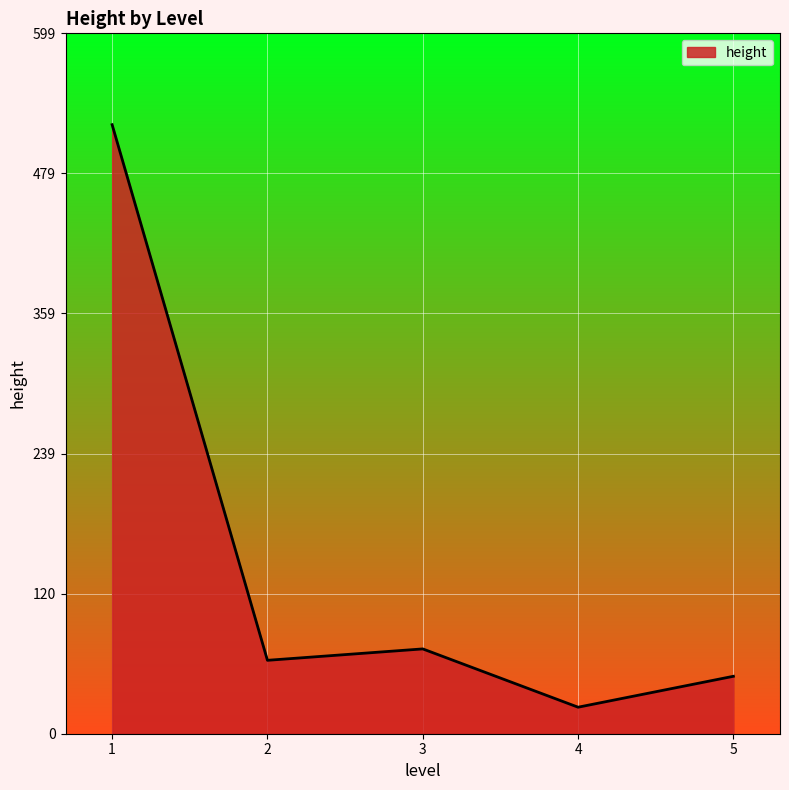

What is the average value?

145.5